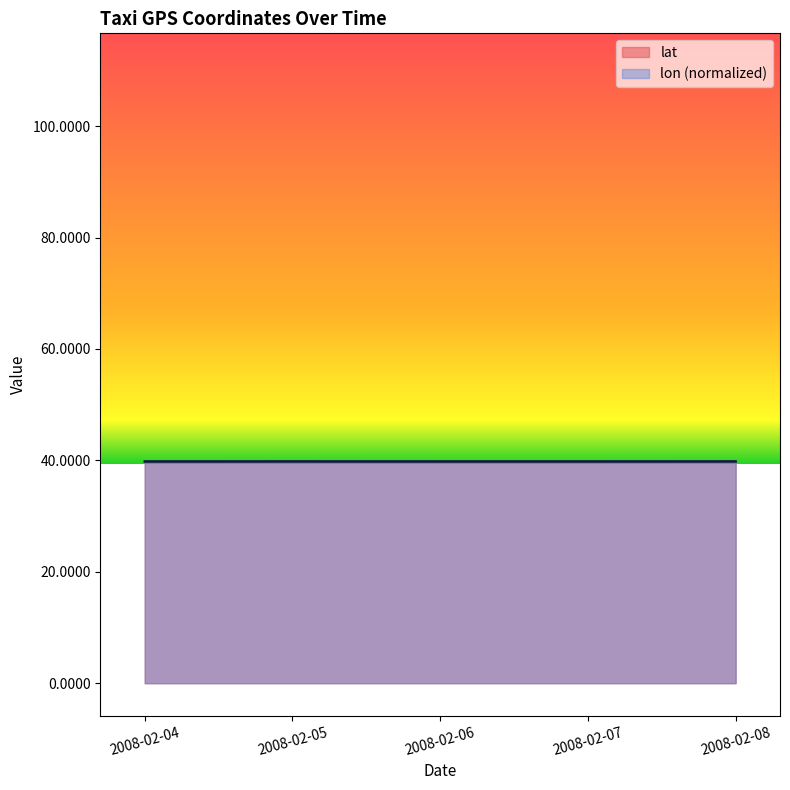

Reading right to left, what are all the values shown in this chart?

lat: 2008-02-08=39.8	2008-02-07=39.8	2008-02-06=39.8	2008-02-05=39.8	2008-02-04=39.8
lon: 2008-02-08=39.8	2008-02-07=39.8	2008-02-06=39.8	2008-02-05=39.8	2008-02-04=39.8